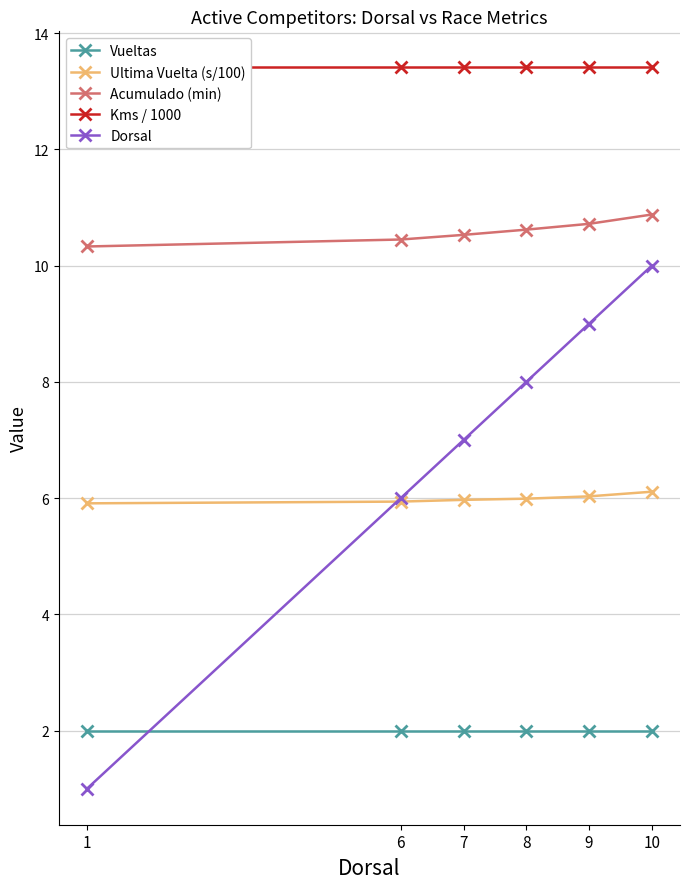

At which label does Vueltas reach its minimum?

1